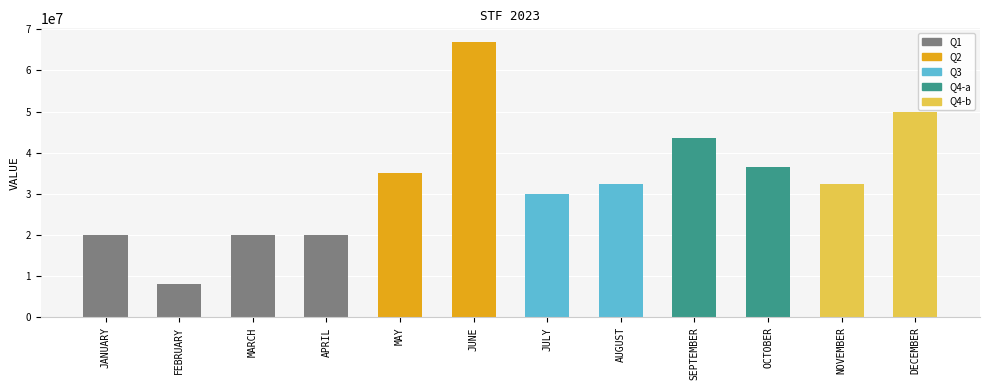

What value does the data have at MAY?

35000000.0